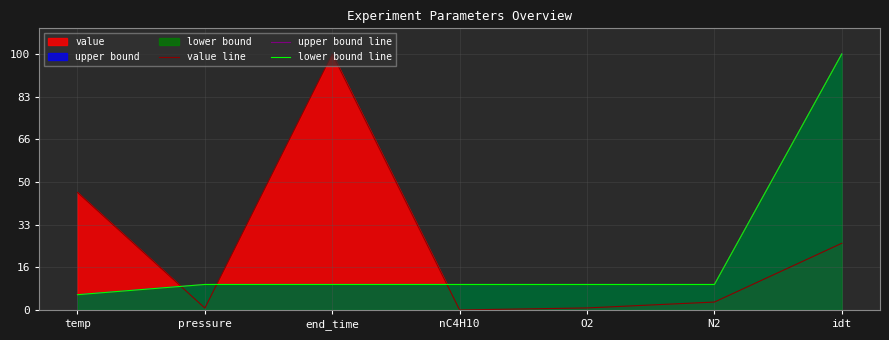

The upper bound line series shows 6.0 at temp. True or false?

True